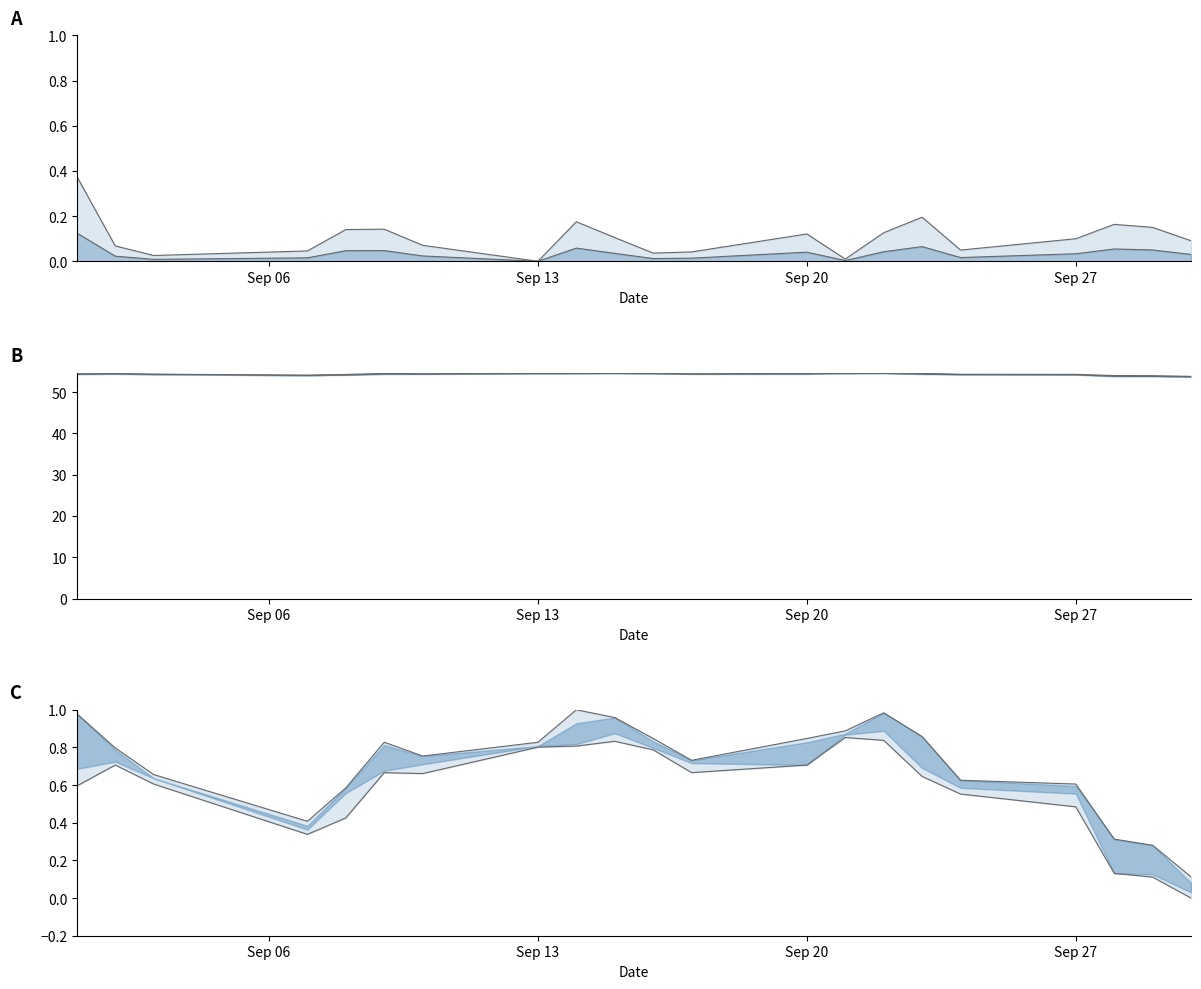

In high, how many points are higher than both neighbors (excluding endpoints)?

3